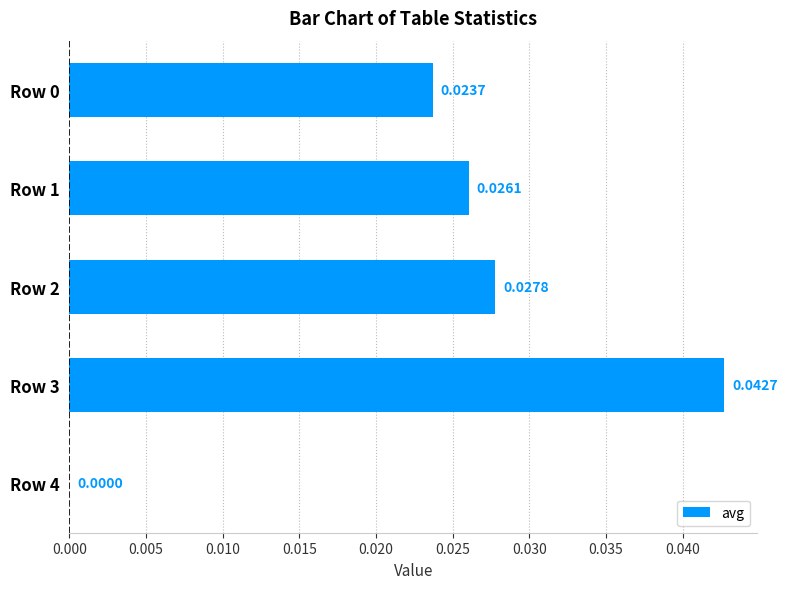

Count the number of values greater than 0.

4